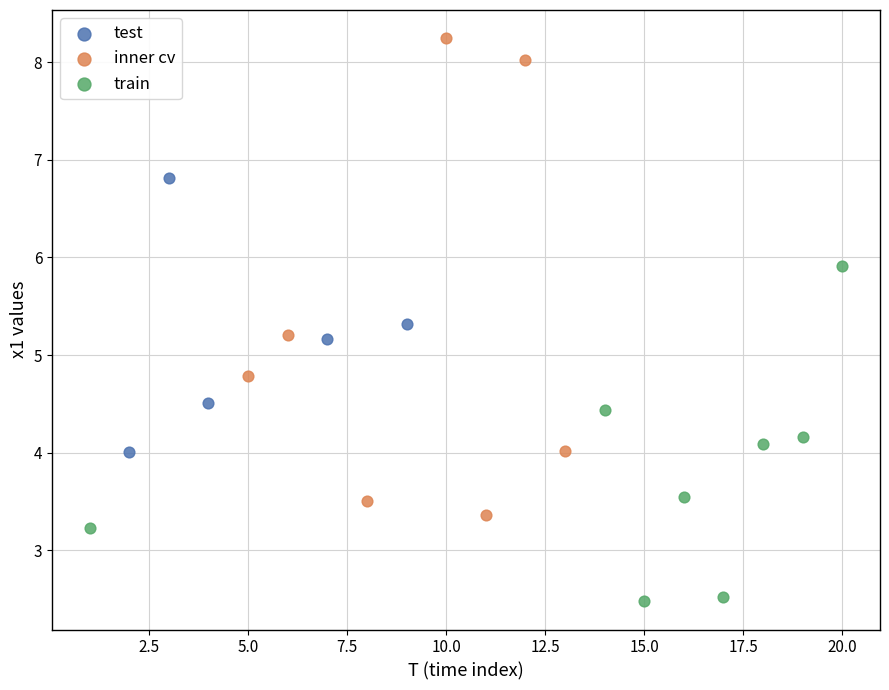

What are all the series names shown in the legend?

test, inner cv, train